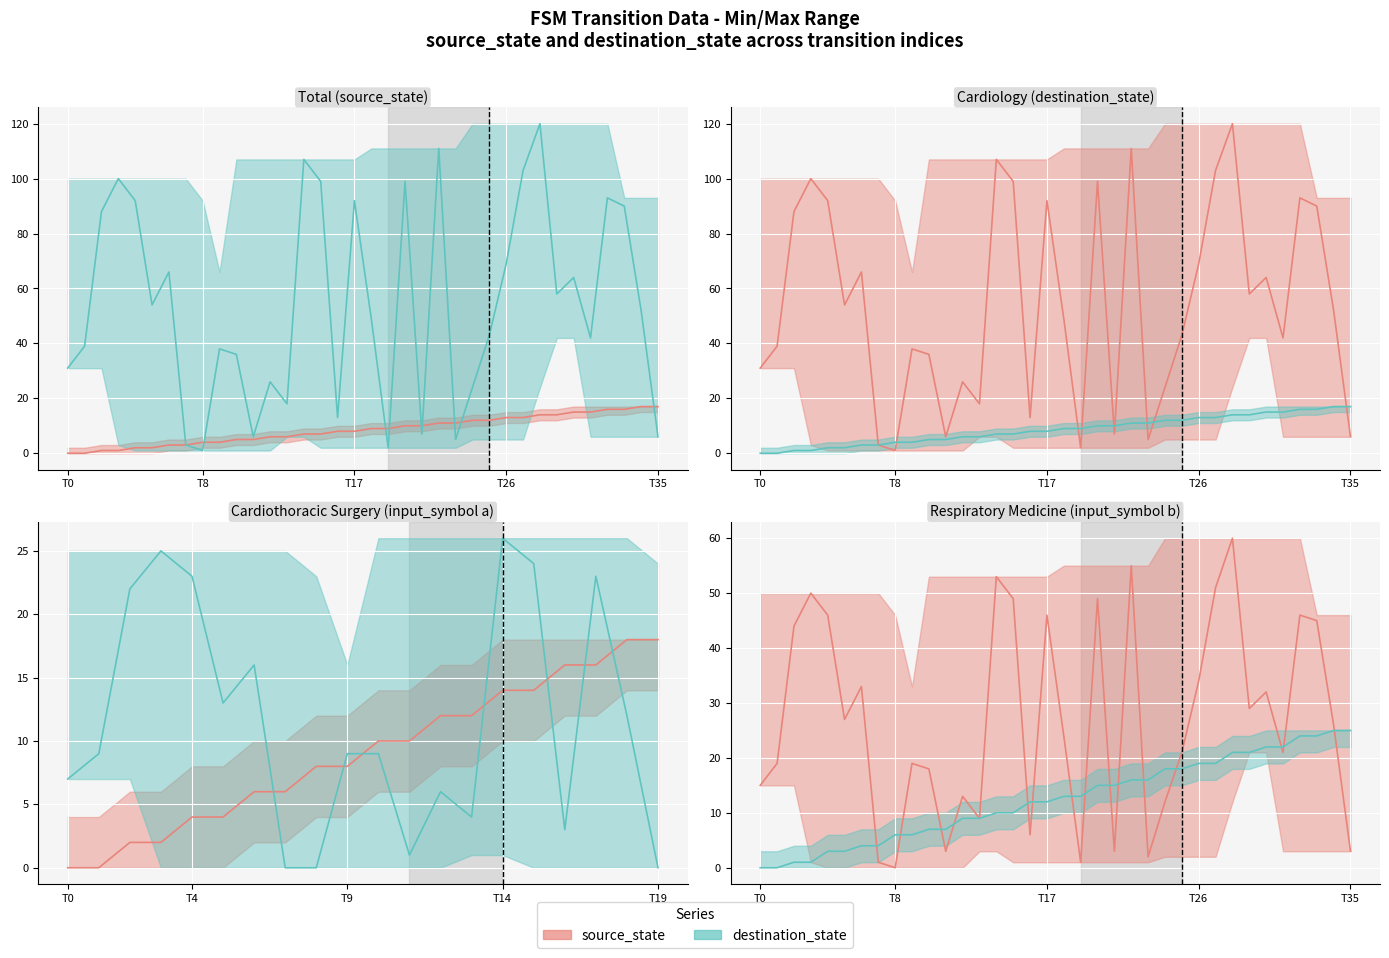

List the series in order of their overall mean, lowest first.

destination_state, source_state